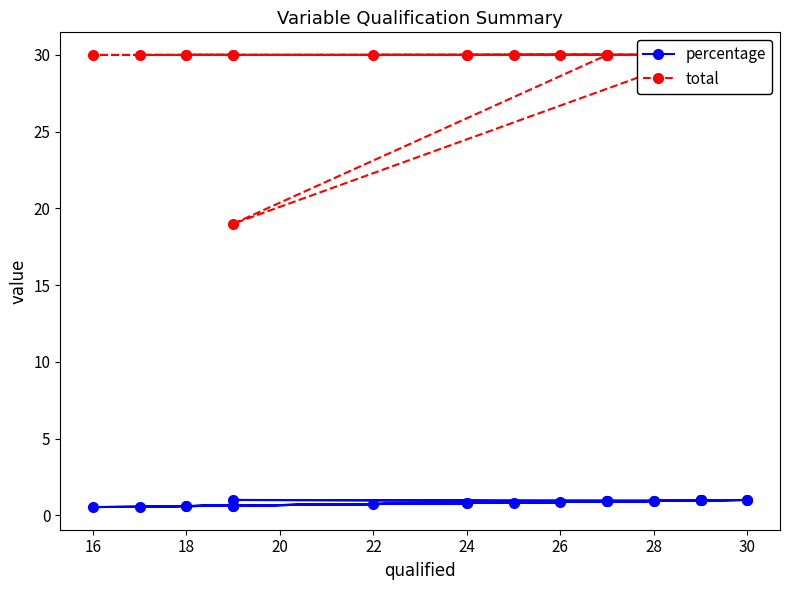

Is the value of total at 11 greater than the value of percentage at 28?

Yes